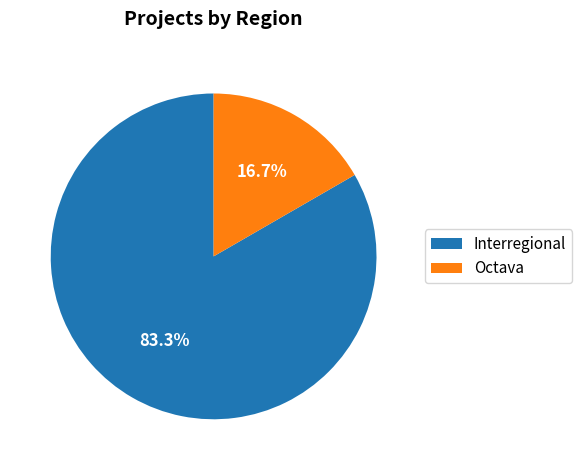

What percentage do Interregional and Octava together represent?

100.0%